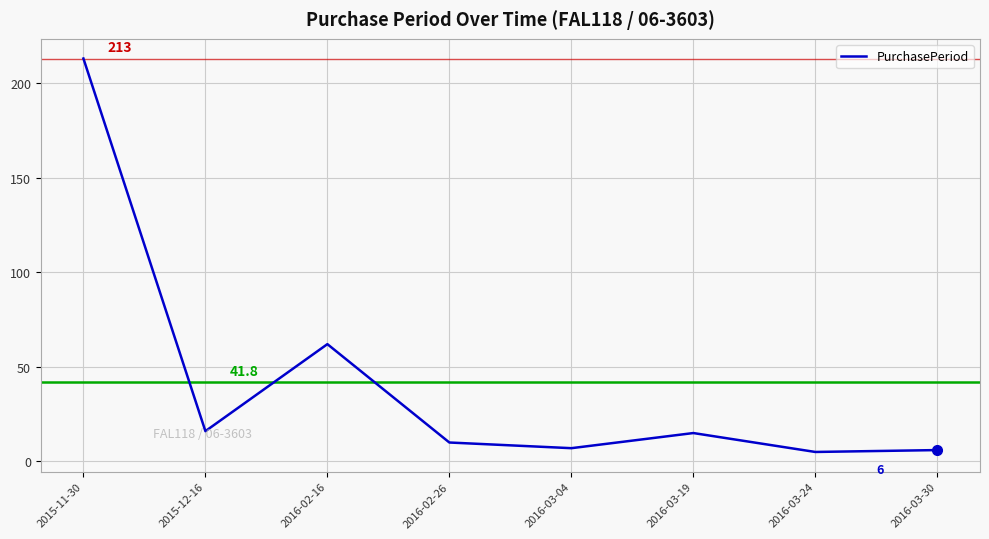

Does the chart have visible grid lines?

Yes